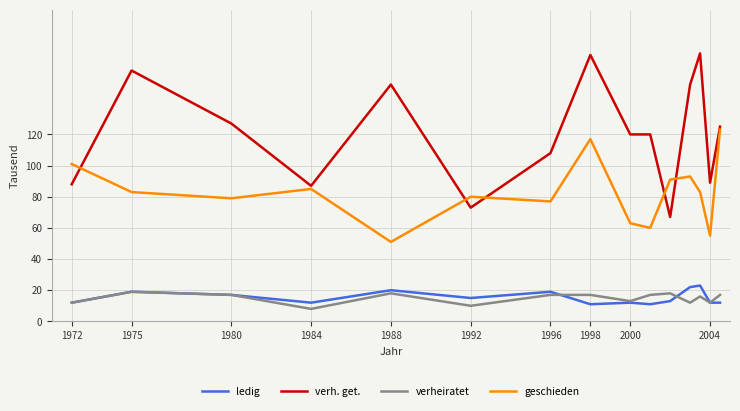

Which series has the largest total across all categories?

verh. get.